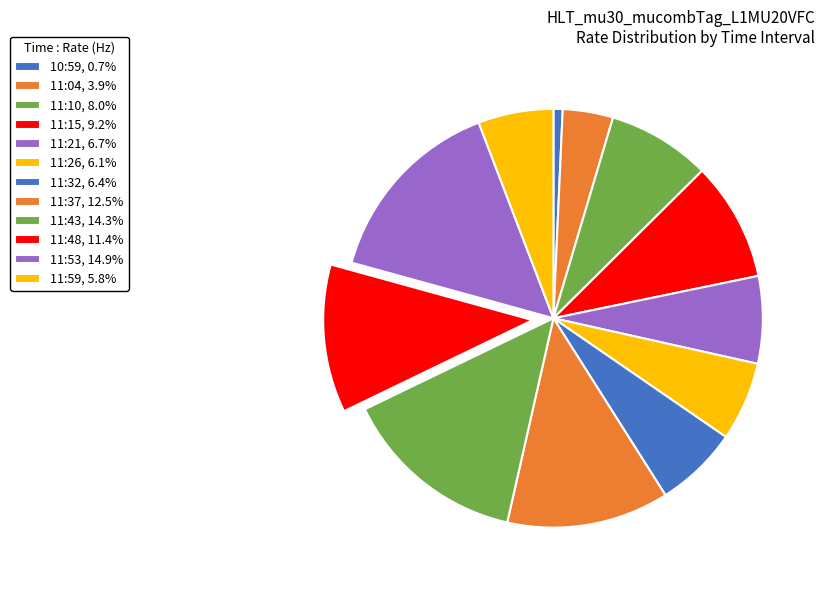

Does 11:15 represent more than half of the total?

No